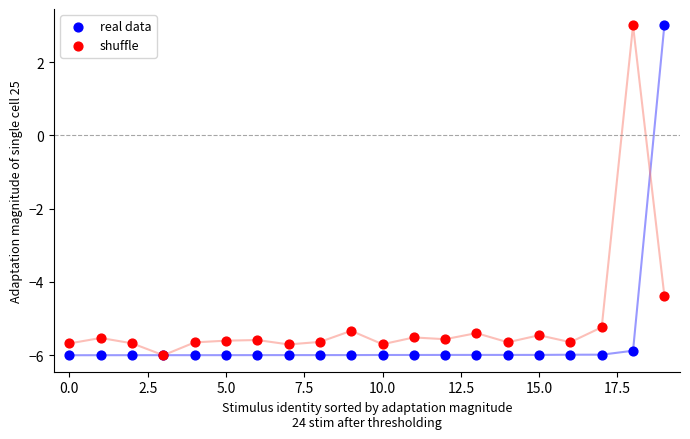

Across all series, what Y value is closest to -1?

-4.4